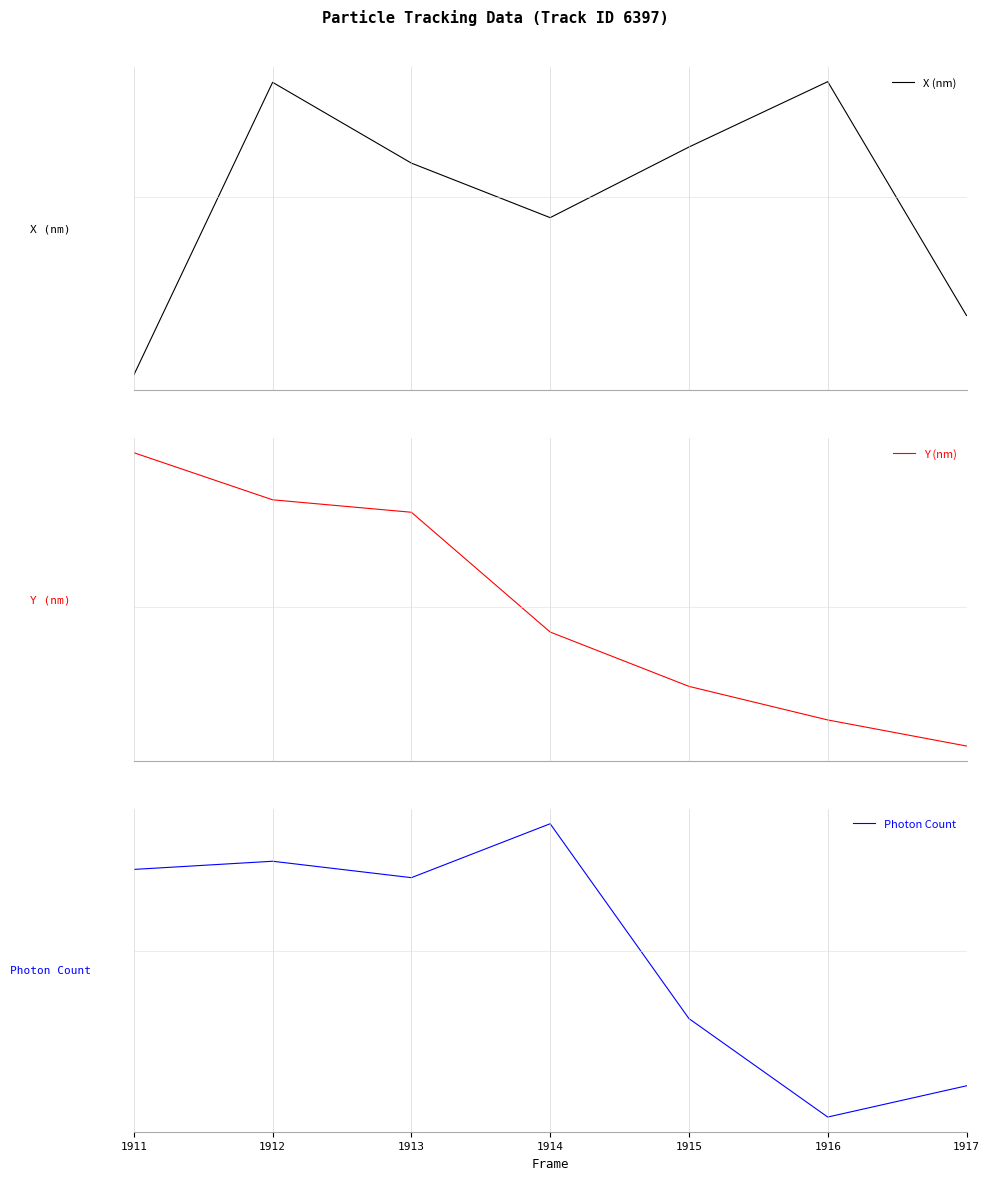

How many intersections are there between X (nm) and Photon Count?

1